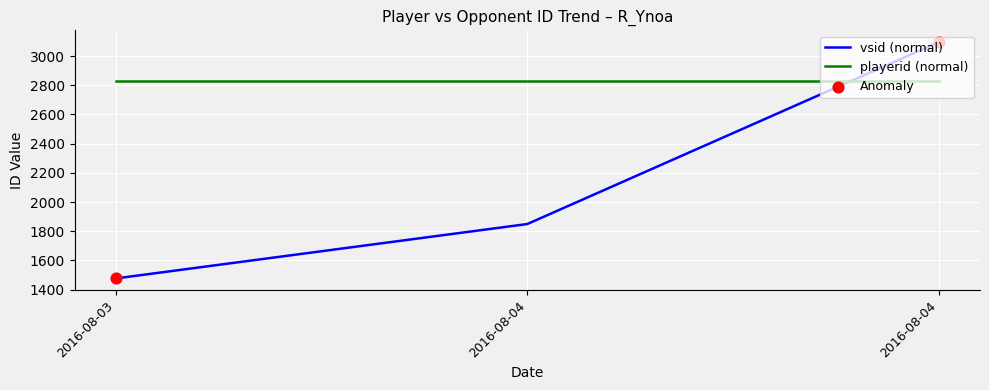

Between 2016-08-04 and 2016-08-04, which is larger?

2016-08-04